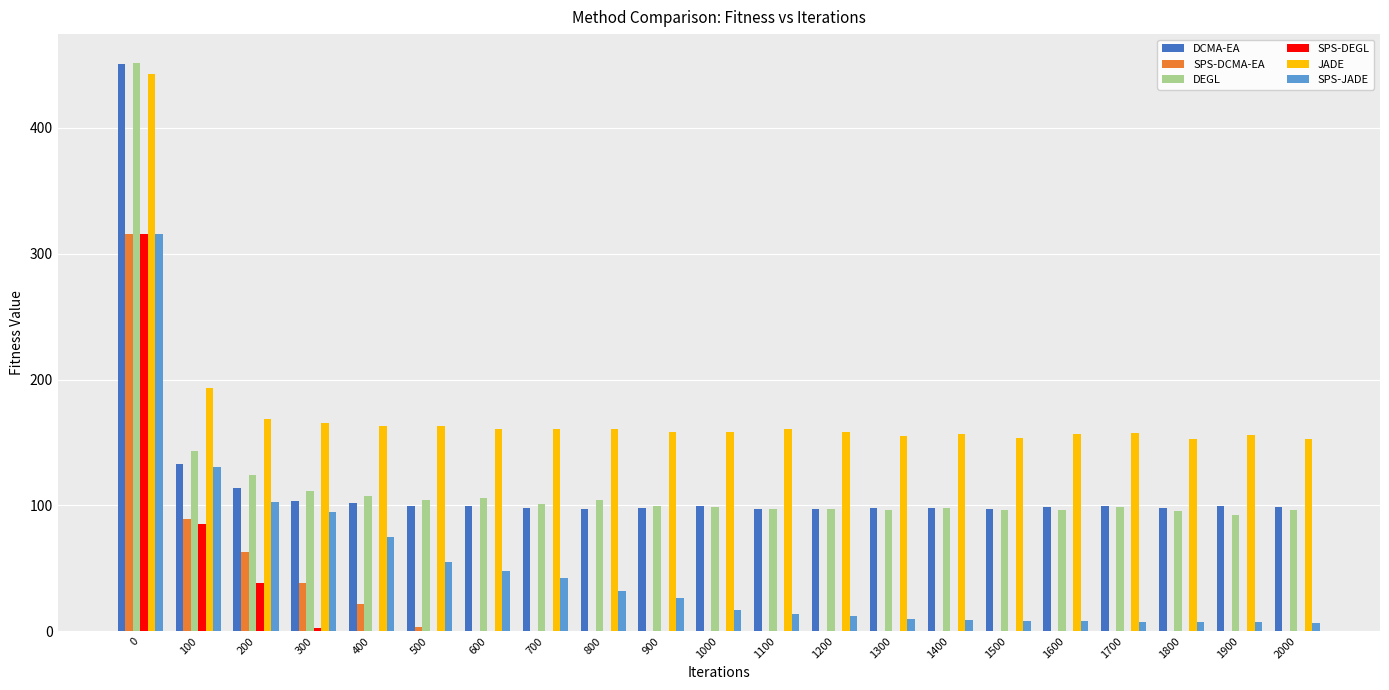

Which series changed the most between 100 and 700?

SPS-DCMA-EA